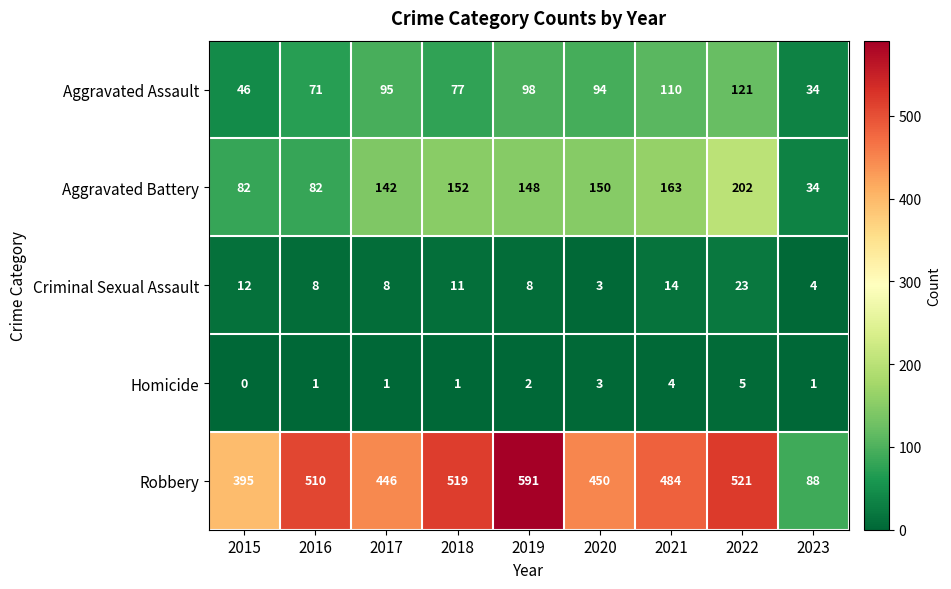

What is the difference between the Aggravated Assault values at 2022 and 2021?

11